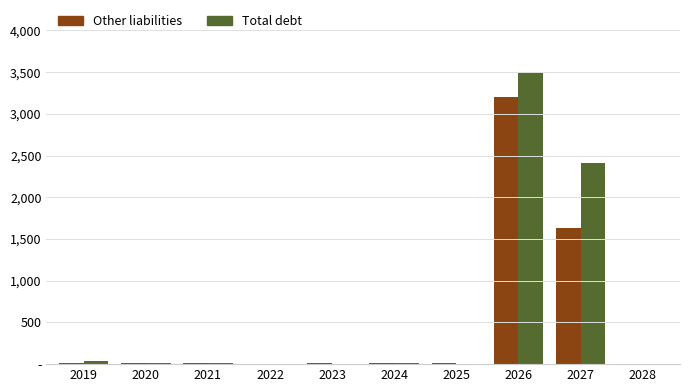

What are all the series names shown in the legend?

Other liabilities, Total debt